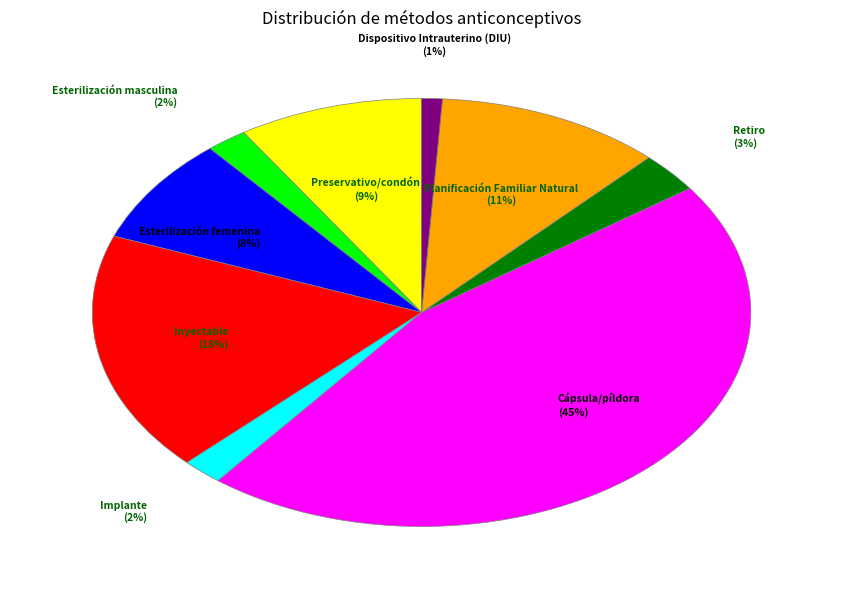

Is there a majority slice in this chart?

No